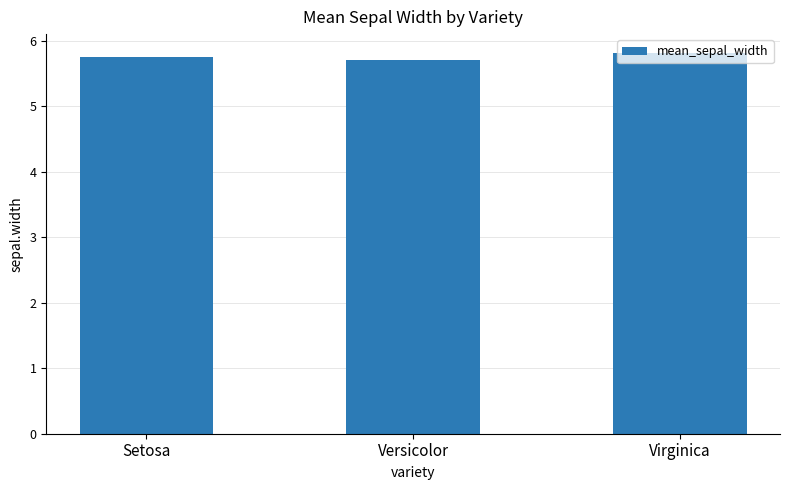

What position from the right is Virginica?

1